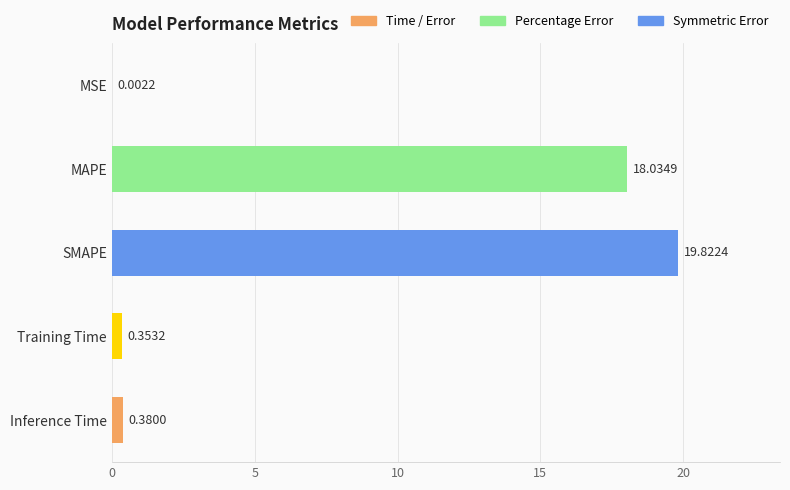

Where is the data nearest to the value 9?

Inference Time